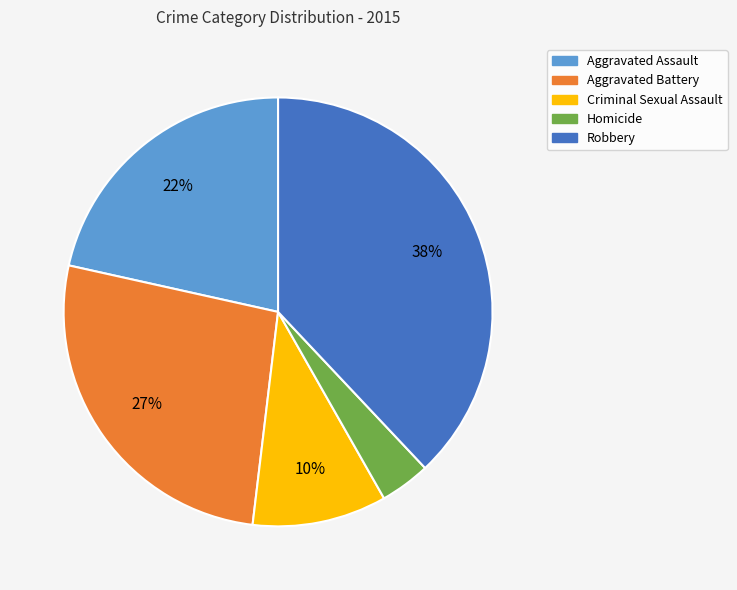

Count the number of slices in the pie.

5